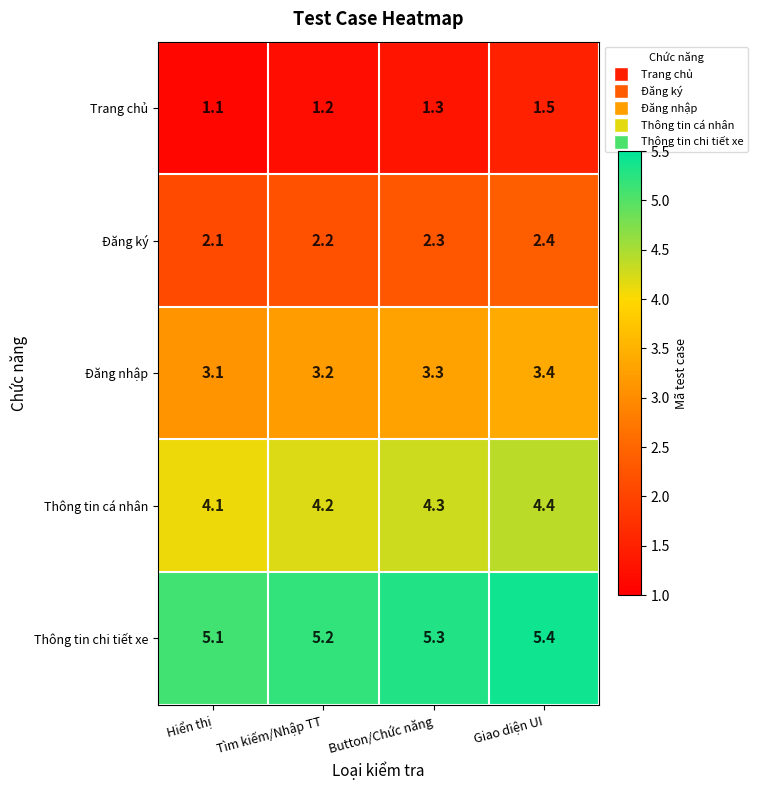

Which series has the largest range (max minus min)?

Trang chủ